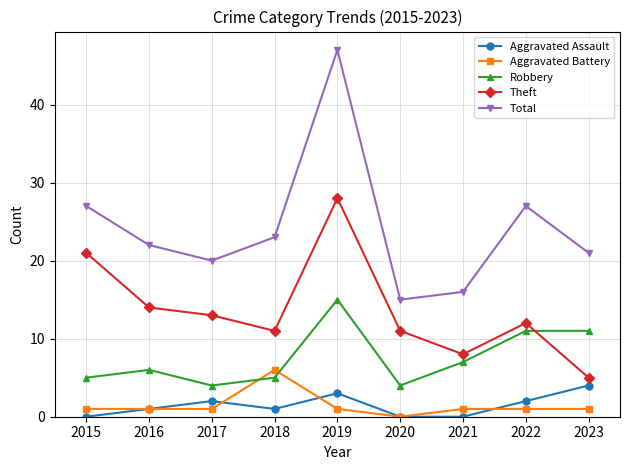

True or false: Robbery has more than 0 interior local peaks.

True